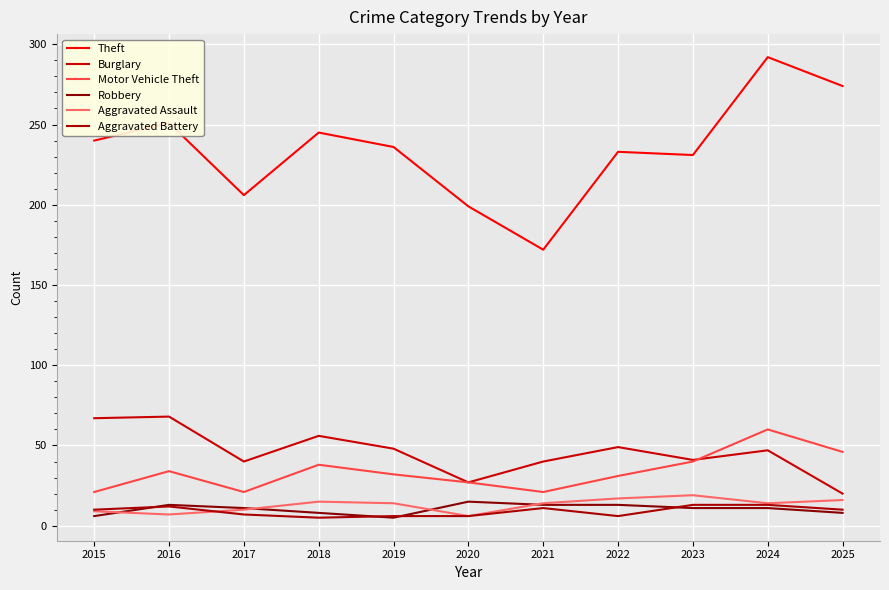

Is the value of Robbery at 2020 greater than the value of Burglary at 2016?

No